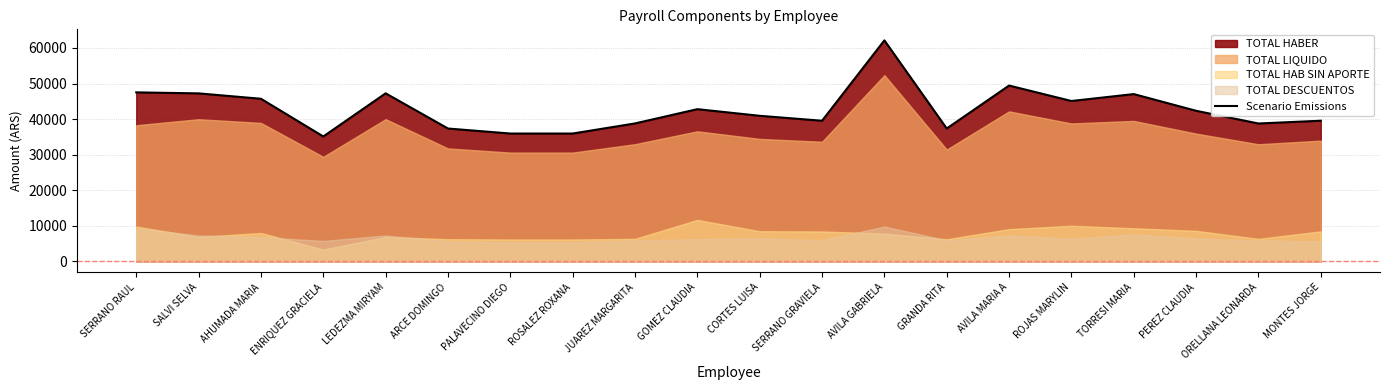

What position from the right is ARCE DOMINGO?

15